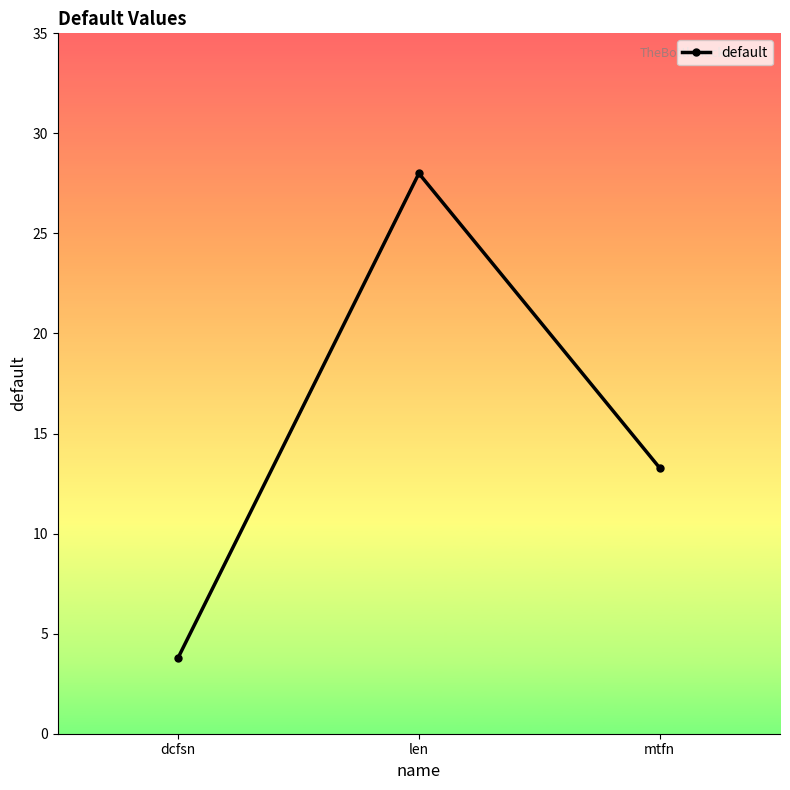

Rank the categories by value from lowest to highest.

dcfsn, mtfn, len